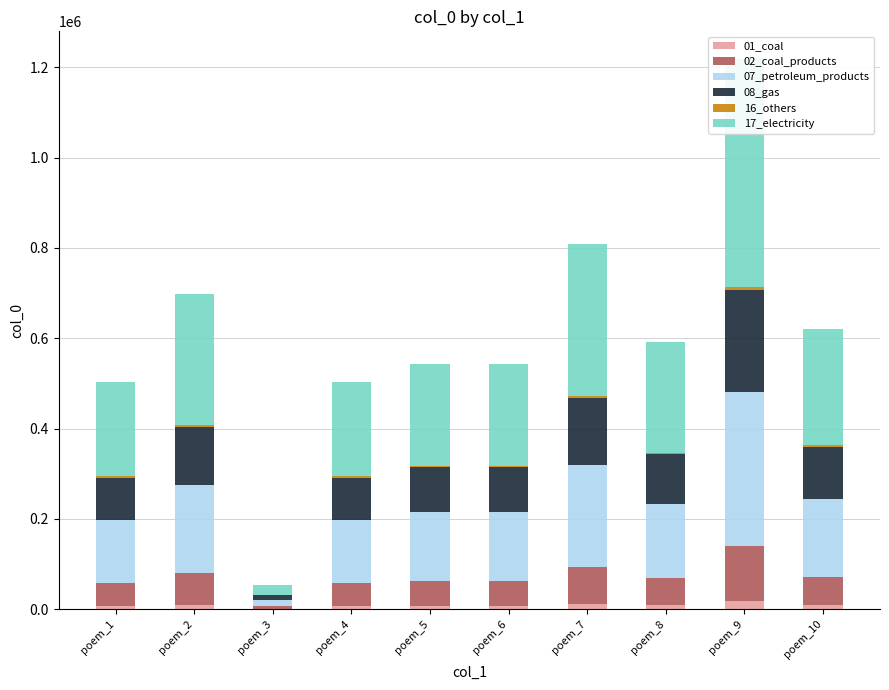

What is the highest value of the 01_coal series?

18279.3